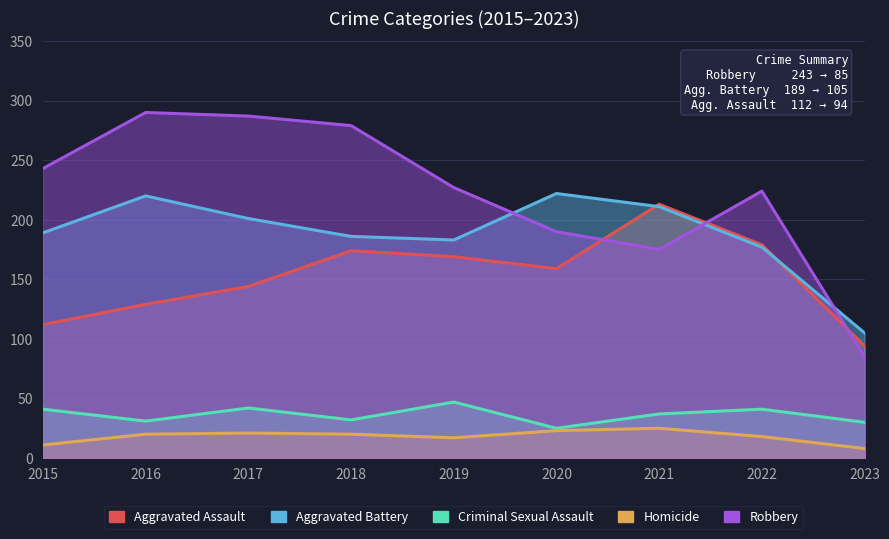

List the labels in order of Aggravated Assault value, smallest first.

2023, 2015, 2016, 2017, 2020, 2019, 2018, 2022, 2021